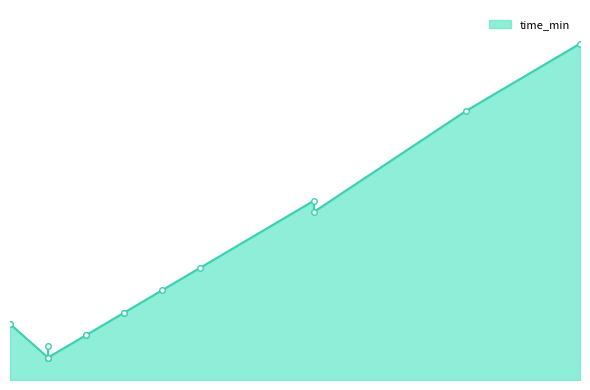

True or false: fare_inr and time_min cross at least once.

False